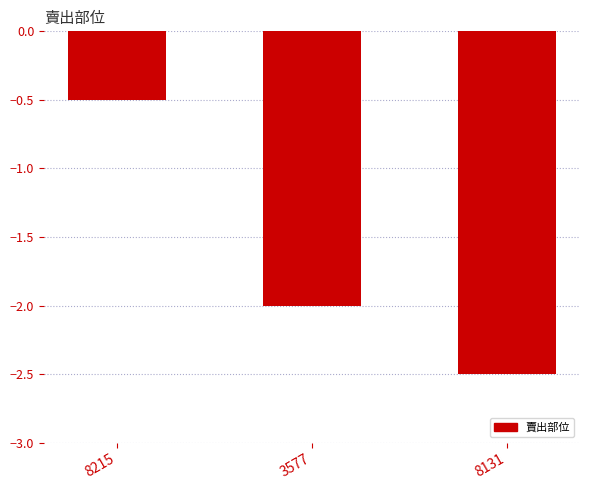

What is the sum of the values at 8131 and 8215?

-3.0